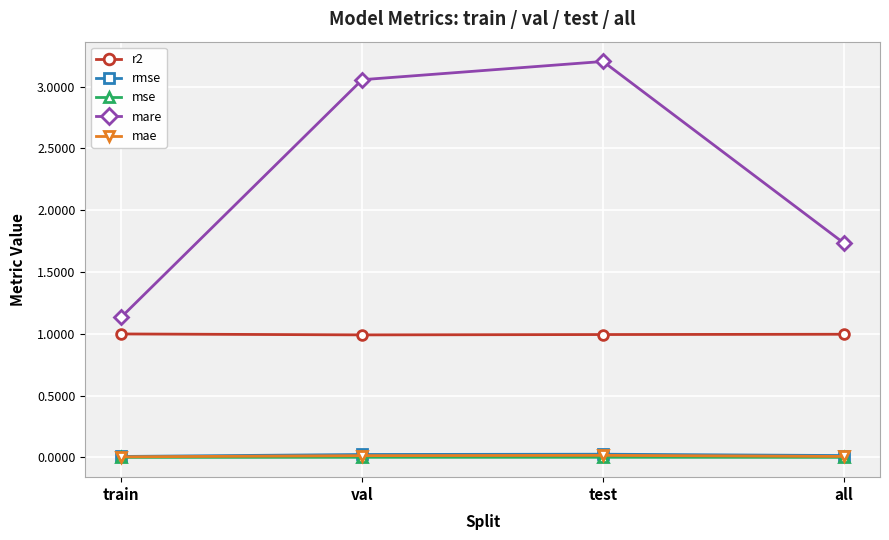

True or false: mse and r2 cross at least once.

False